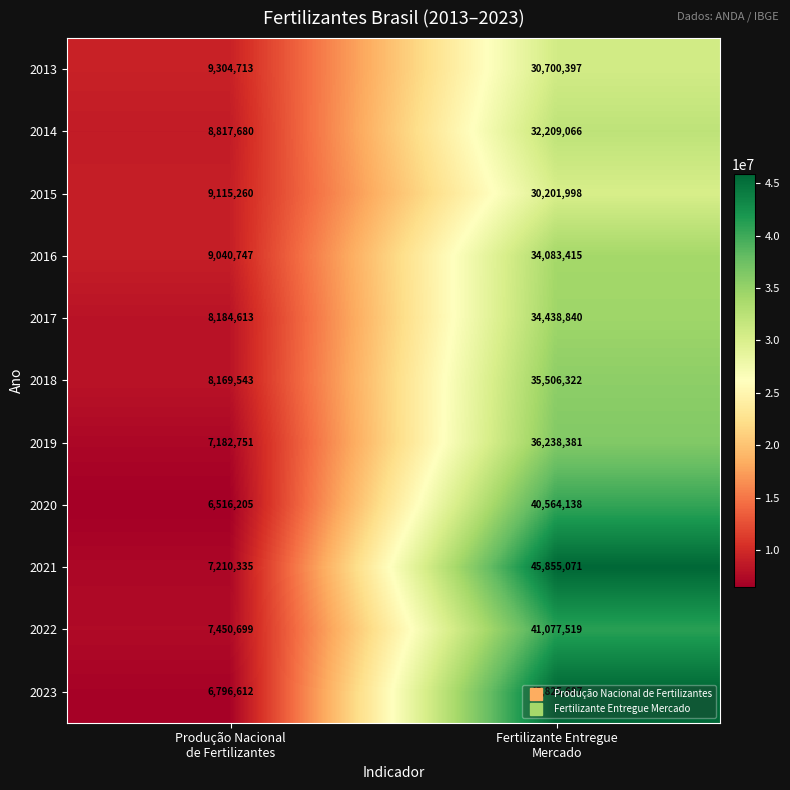

What is the minimum value for 2018?

8169543